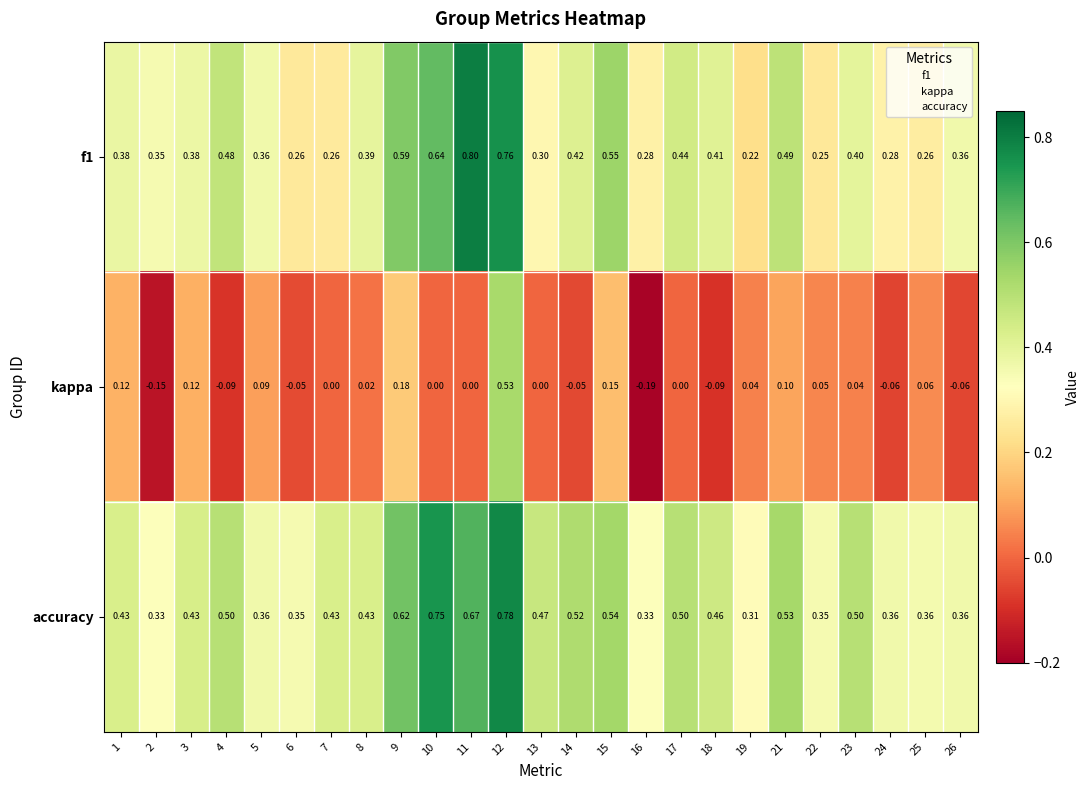

Which series has the largest total across all categories?

accuracy